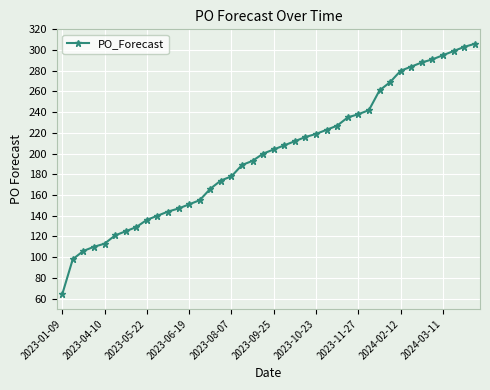

What is the value of the 29th point from the left?

238